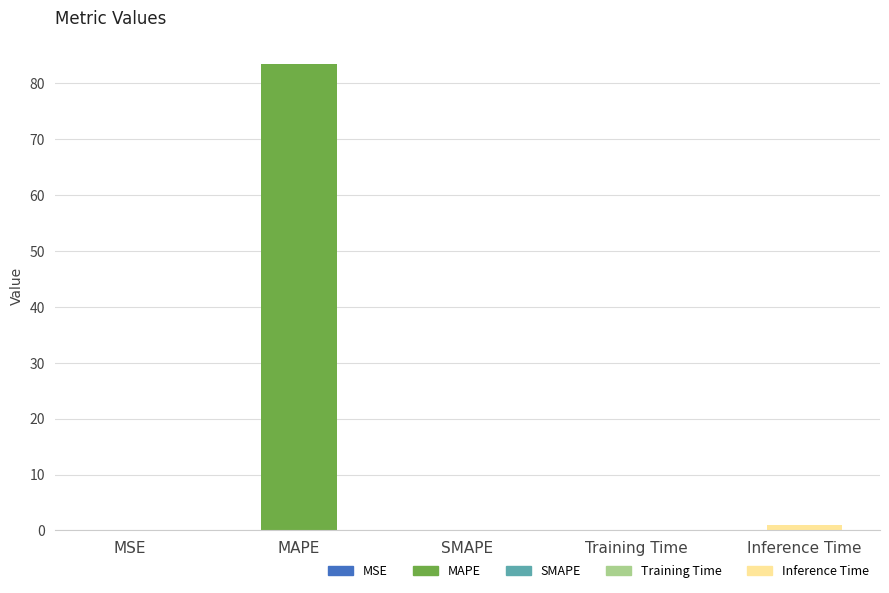

What is the sum of all values?

84.6